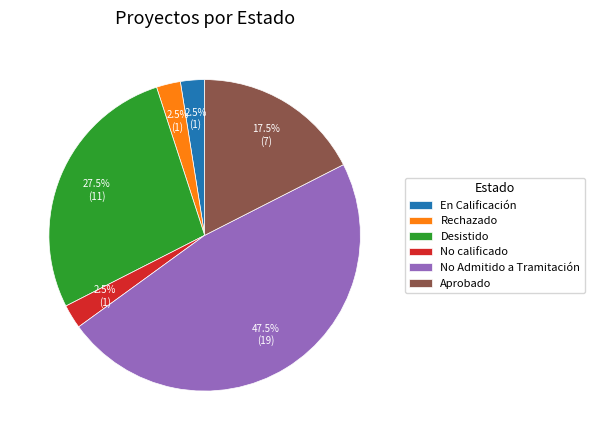

Approximately how many times larger is the value at No Admitido a Tramitación compared to Rechazado?

19.0